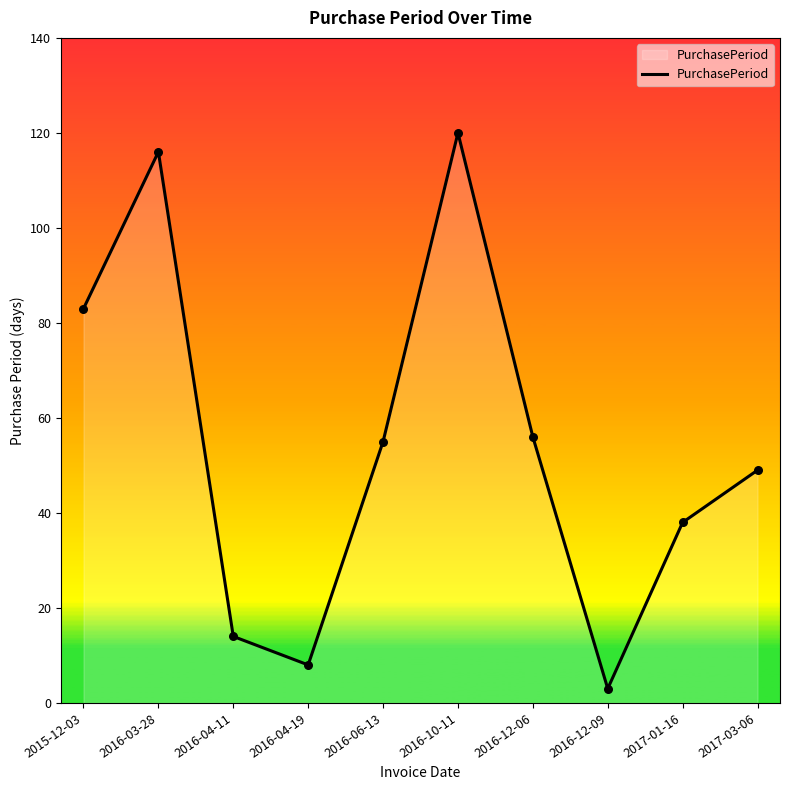

What is the change in value from 2015-12-03 to 2017-03-06?

-34